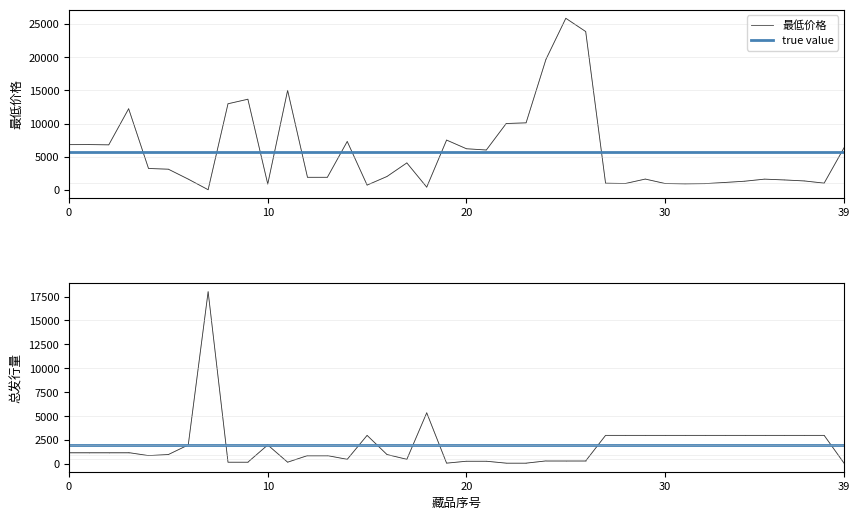

How many lines are shown in the chart?

2